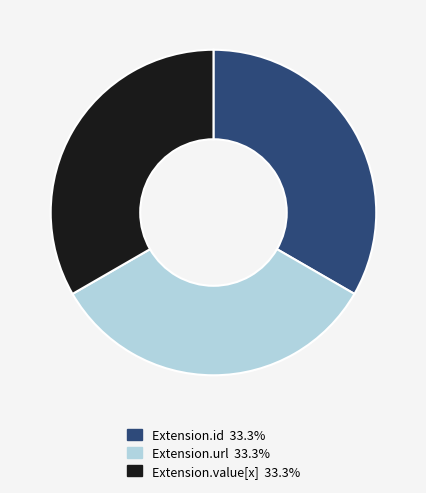

Does any single category account for the majority?

No